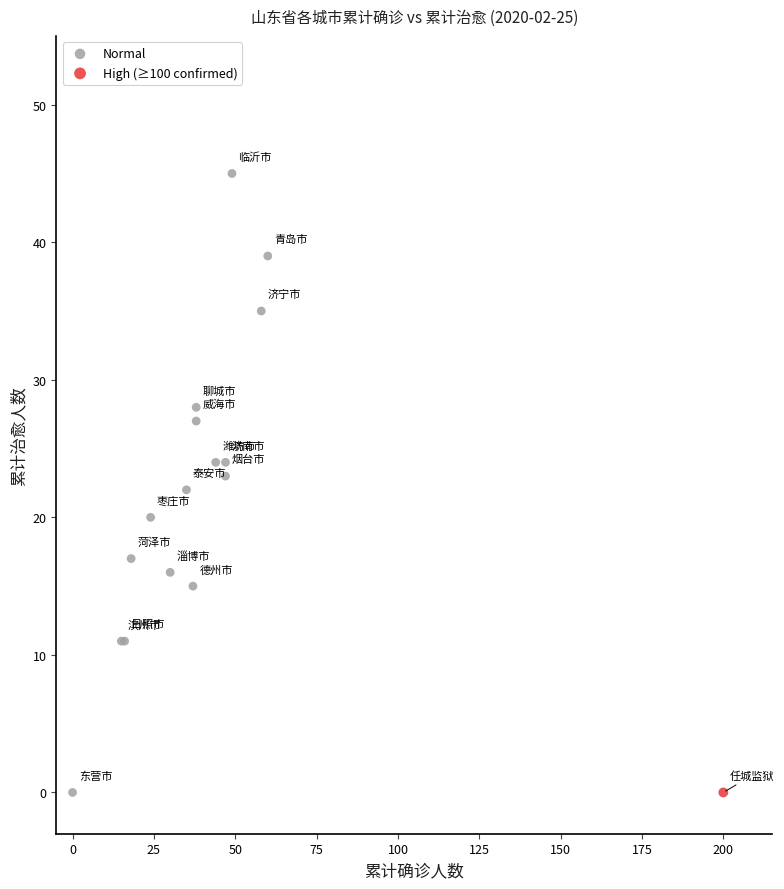

What are all the series names shown in the legend?

Normal, High (≥100 confirmed)